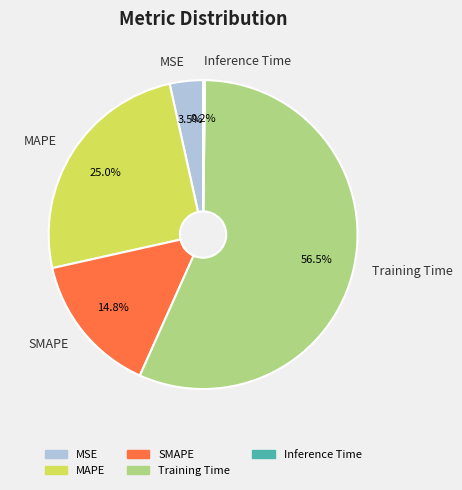

To the nearest percent, what is the combined percentage of MSE and SMAPE?

18%